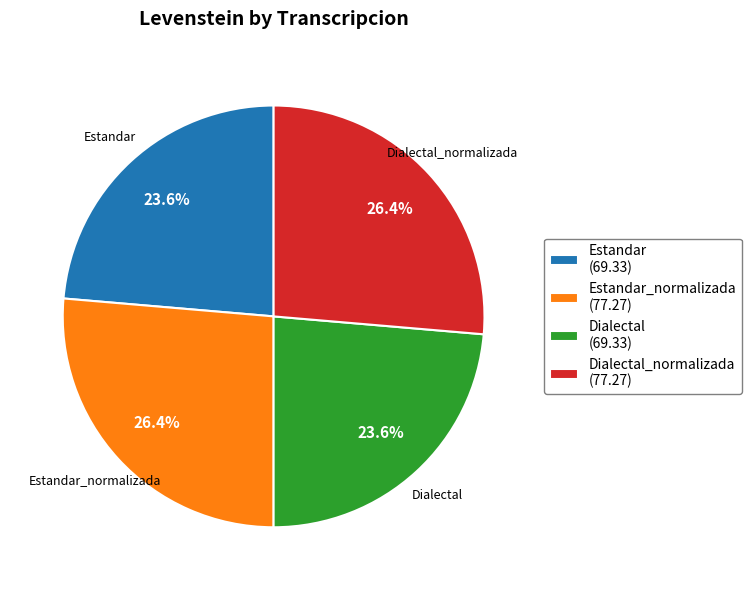

Is there a majority slice in this chart?

No